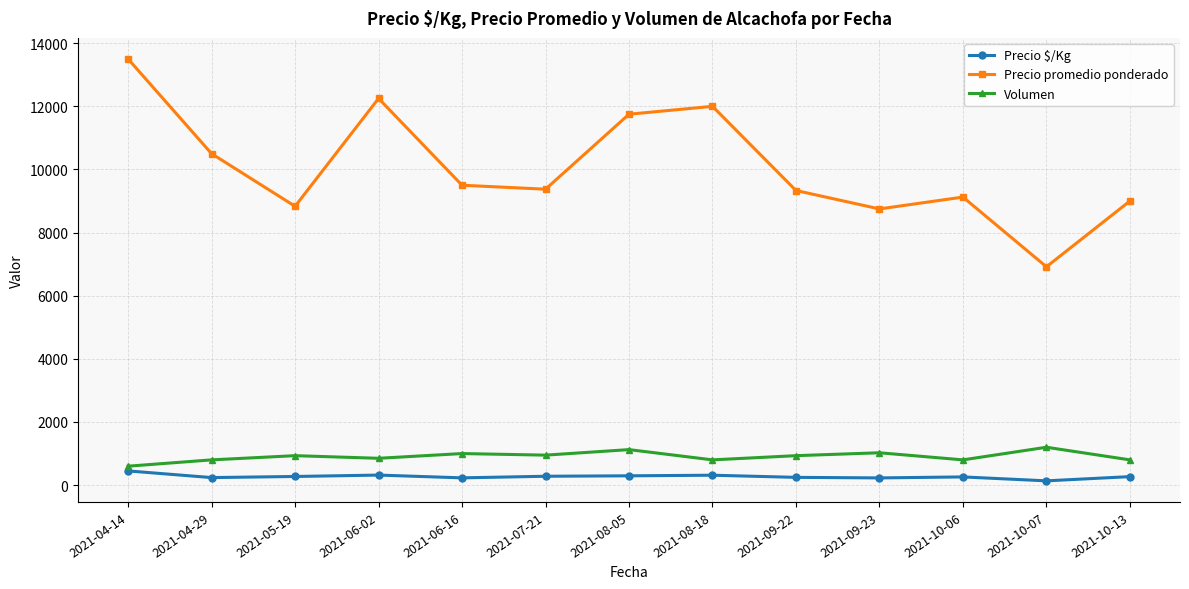

At which category is the sum across all series the highest?

2021-04-14